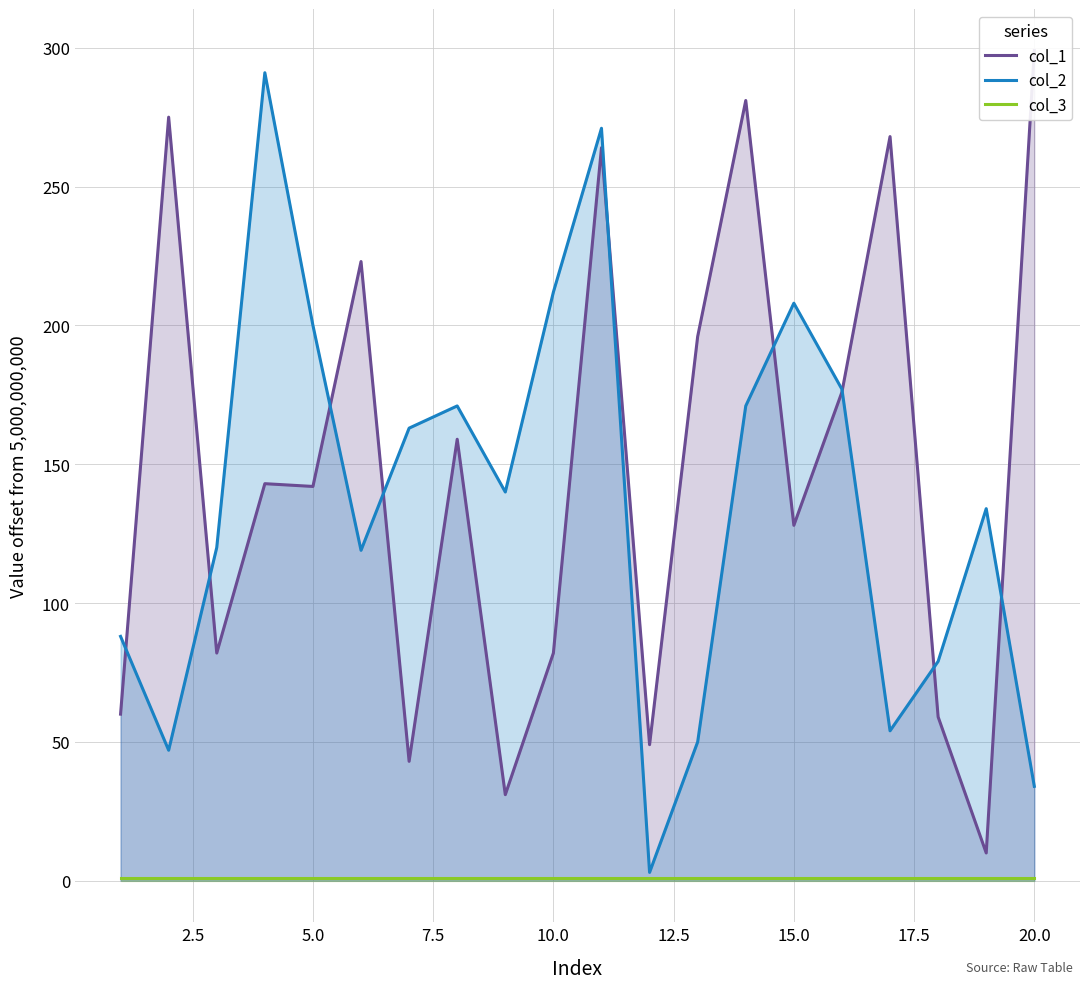

True or false: col_2 has a value of 208 at 15.0.

True